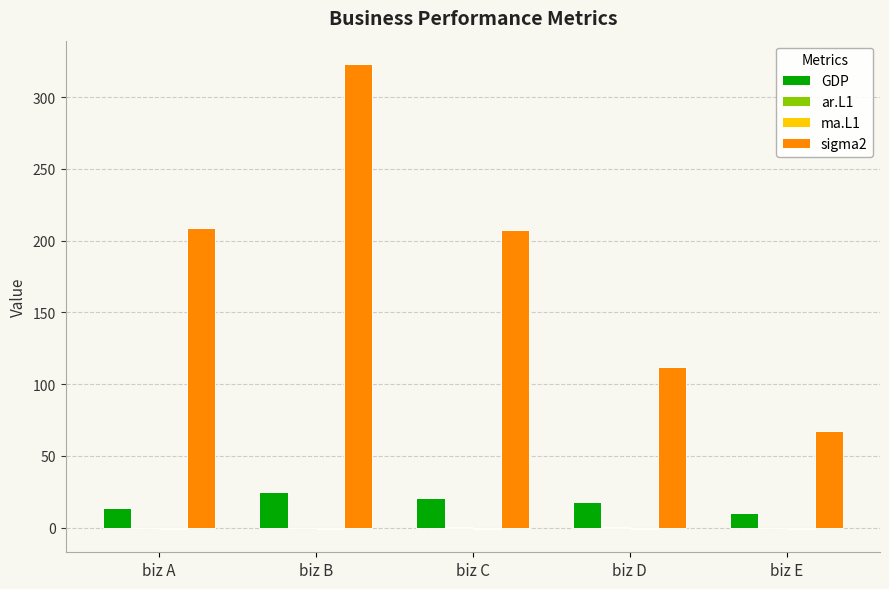

Which series changed the most between biz B and biz D?

sigma2